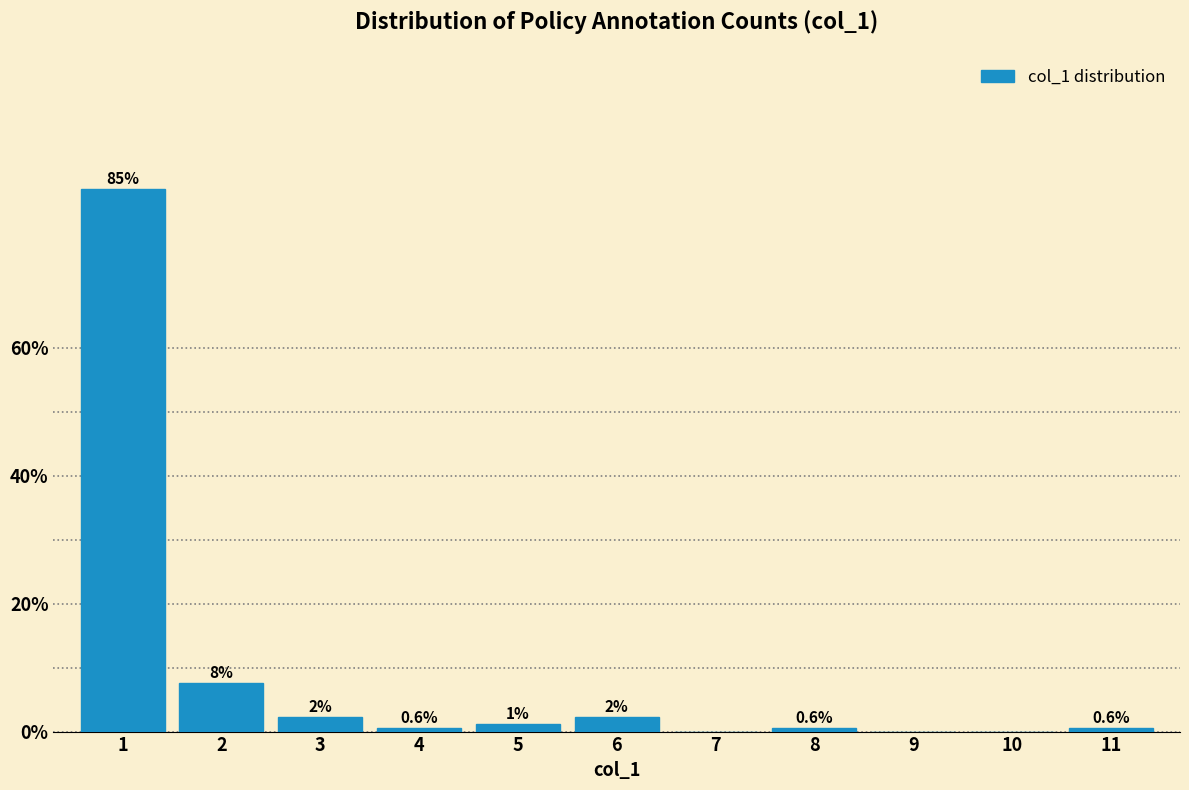

The chart shows a value of 0.6 at 8. True or false?

True